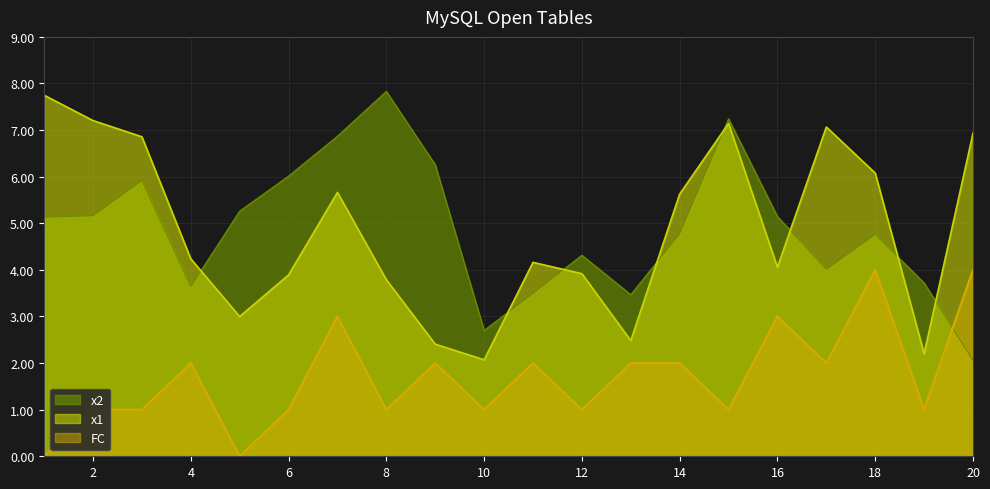

At how many categories does at least one series exceed 7?

5